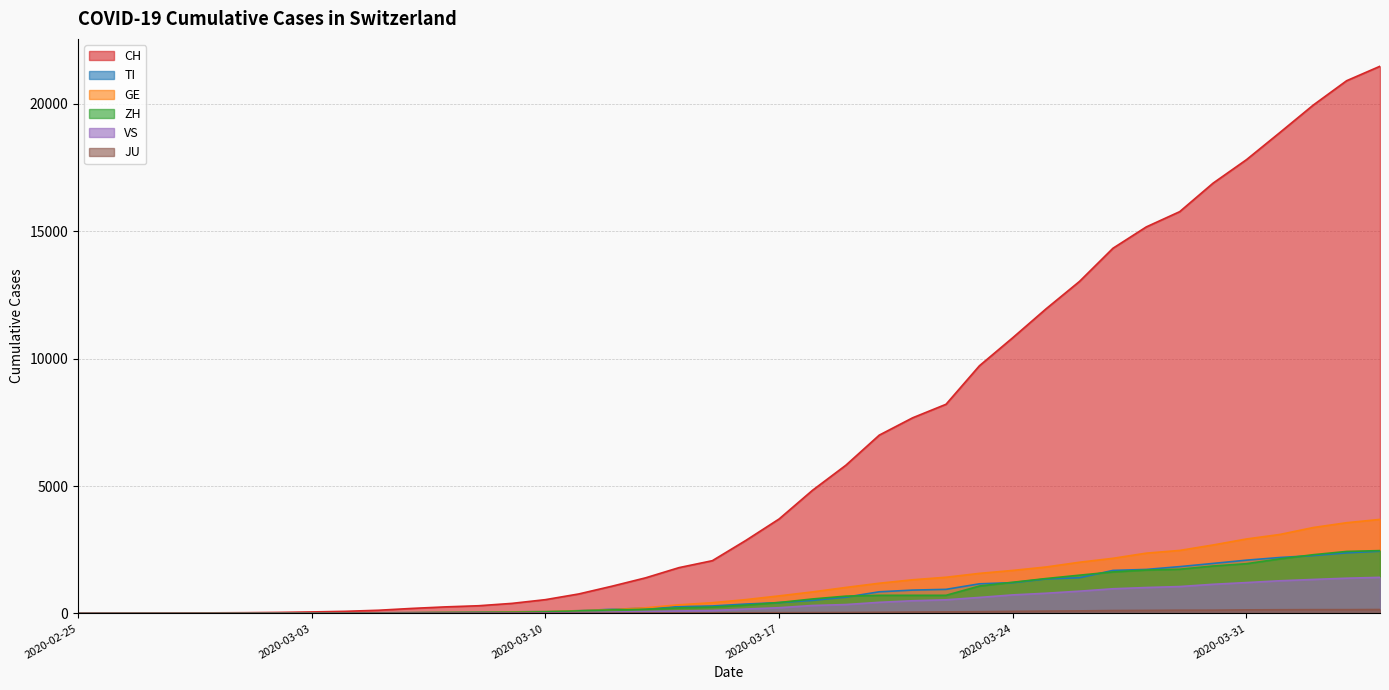

List the labels in order of TI value, largest first.

2020-04-04, 2020-04-03, 2020-04-02, 2020-04-01, 2020-03-31, 2020-03-30, 2020-03-29, 2020-03-28, 2020-03-27, 2020-03-26, 2020-03-25, 2020-03-24, 2020-03-23, 2020-03-22, 2020-03-21, 2020-03-20, 2020-03-19, 2020-03-18, 2020-03-17, 2020-03-16, 2020-03-15, 2020-03-14, 2020-03-13, 2020-03-12, 2020-03-11, 2020-03-10, 2020-03-09, 2020-03-08, 2020-03-07, 2020-03-06, 2020-03-05, 2020-03-04, 2020-03-03, 2020-03-02, 2020-02-29, 2020-03-01, 2020-02-26, 2020-02-27, 2020-02-28, 2020-02-25